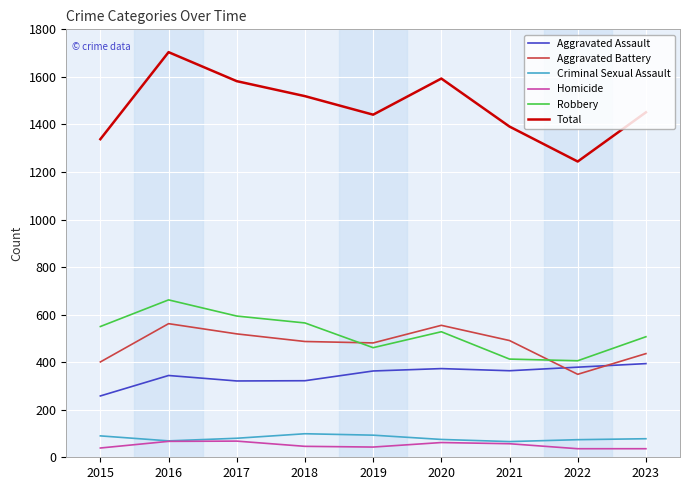

Is it true that Robbery equals 461 at 2019?

True